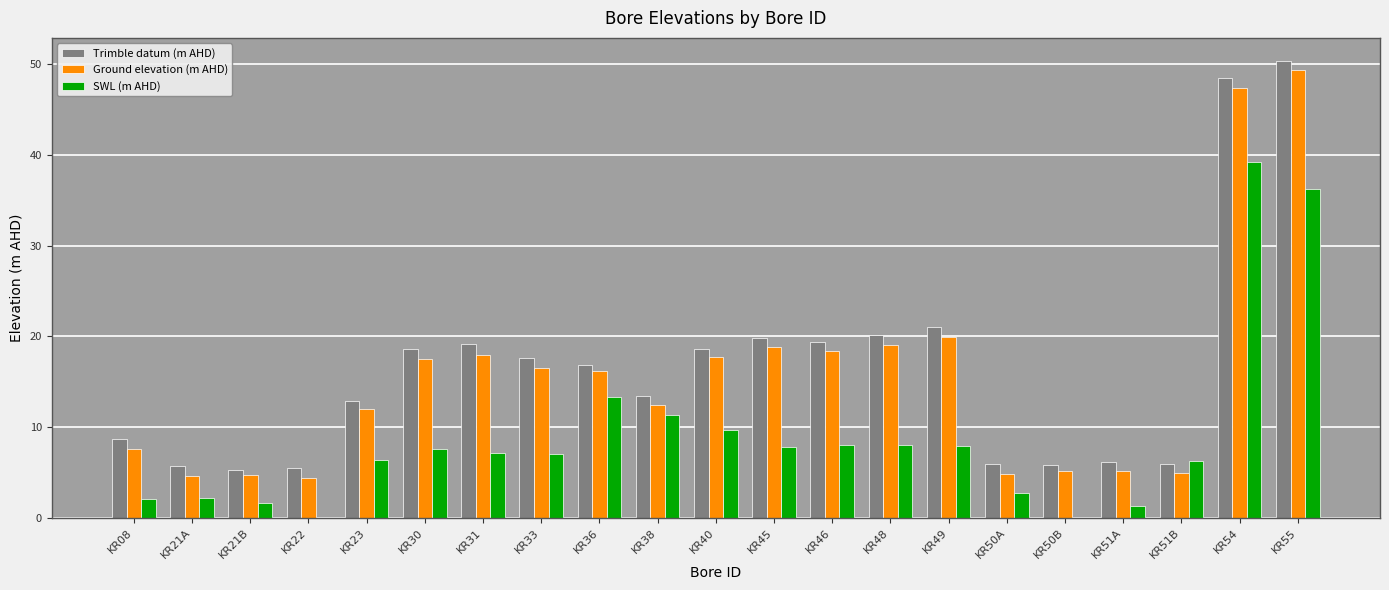

The value of Ground elevation (m AHD) at KR49 is 28.5. True or false?

False